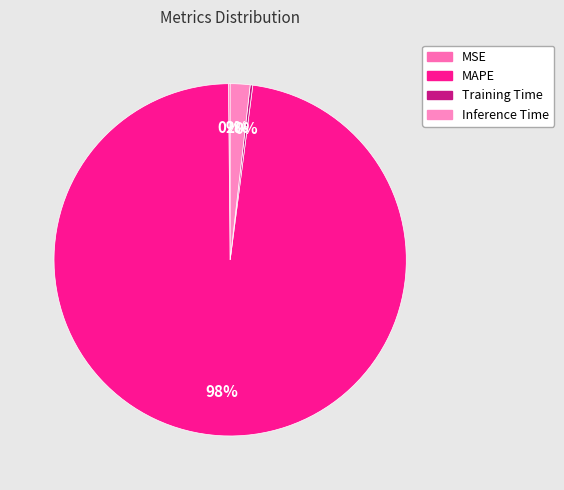

What is the largest slice in the pie chart?

MAPE